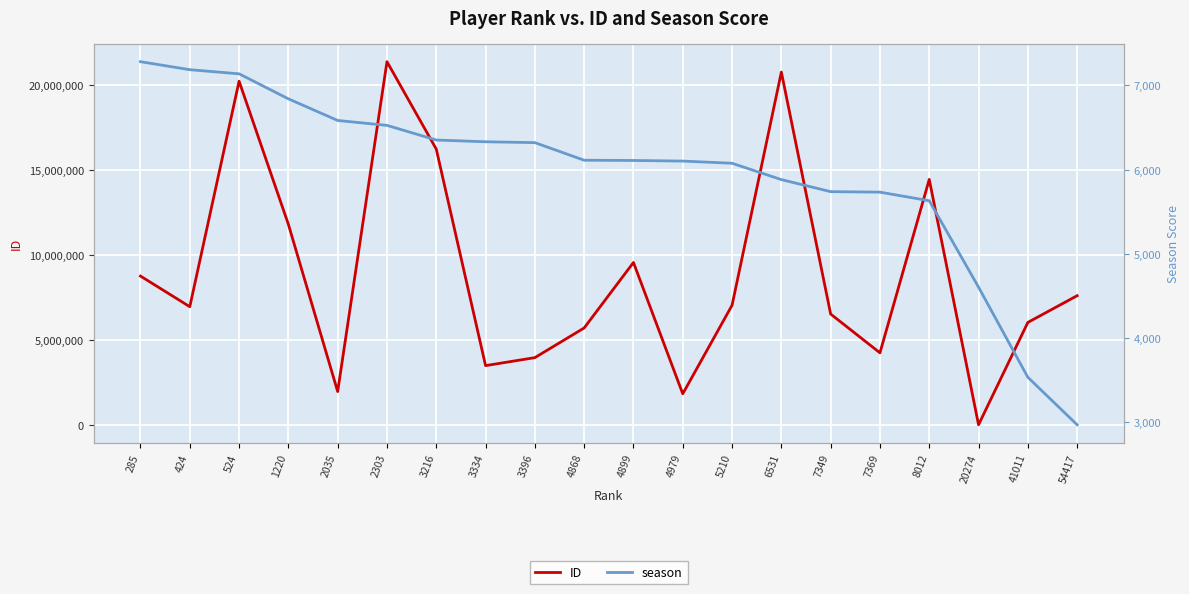

What is the difference between the highest and lowest values at 54417?

7584928